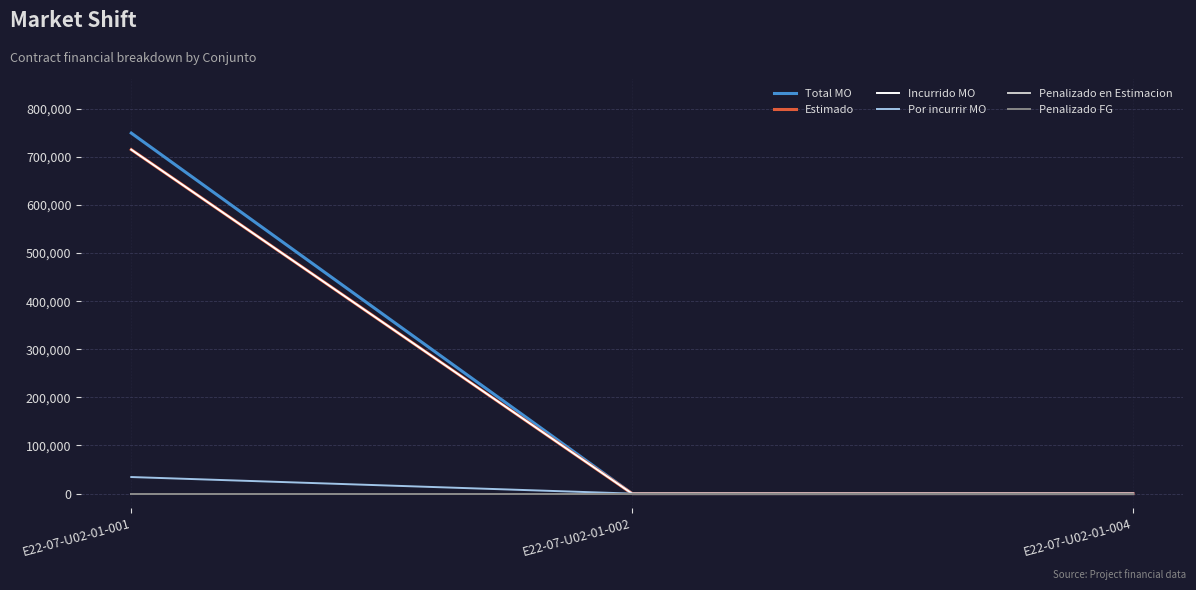

What is the maximum value for Incurrido MO?

715060.1